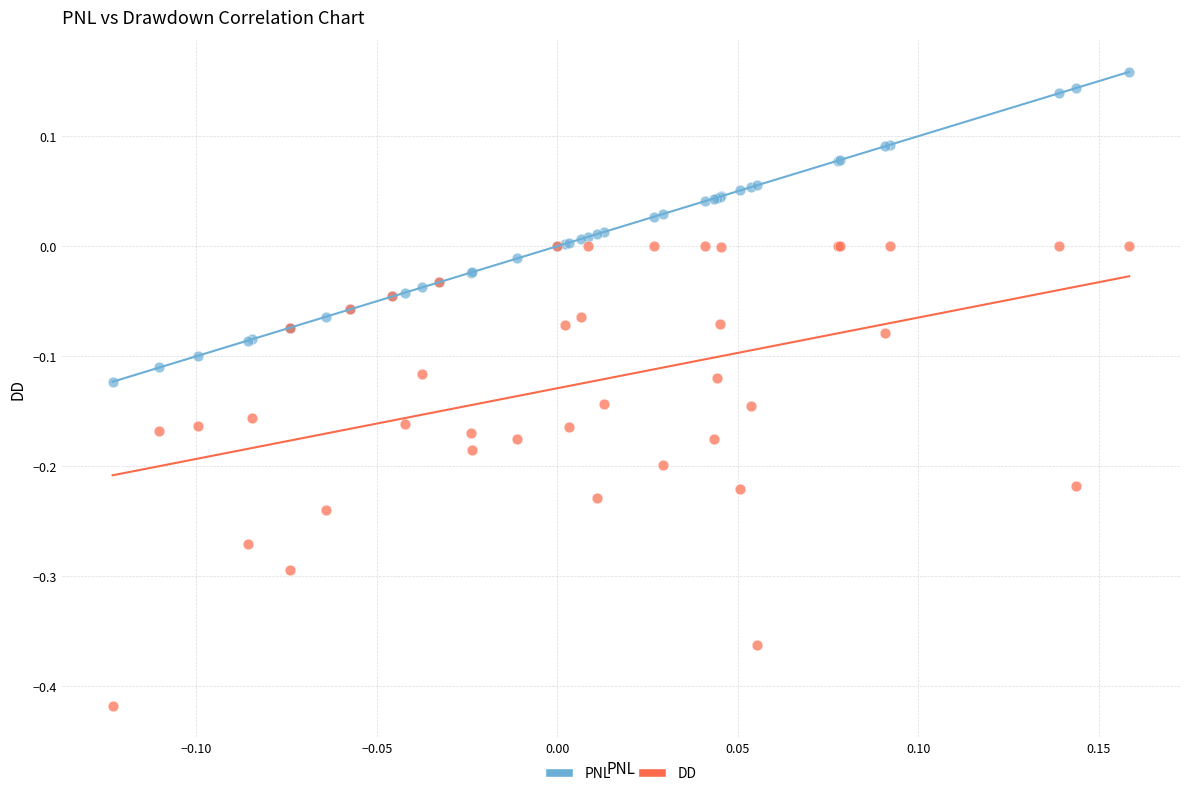

Which series contains the lowest Y value?

DD